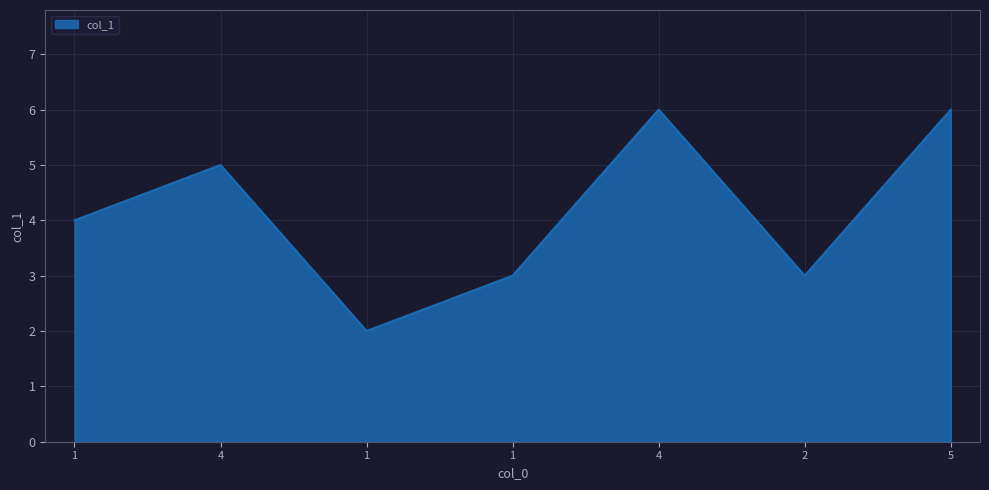

List the labels in order of value, smallest first.

1, 1, 2, 1, 4, 4, 5